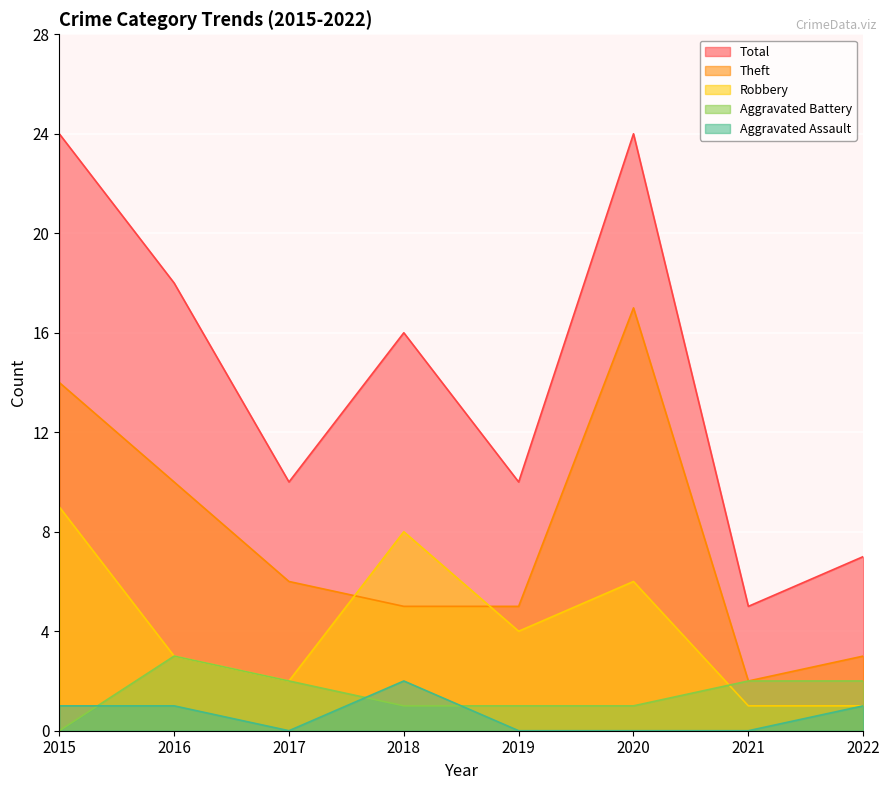

Is it true that Robbery equals 12 at 2018?

False